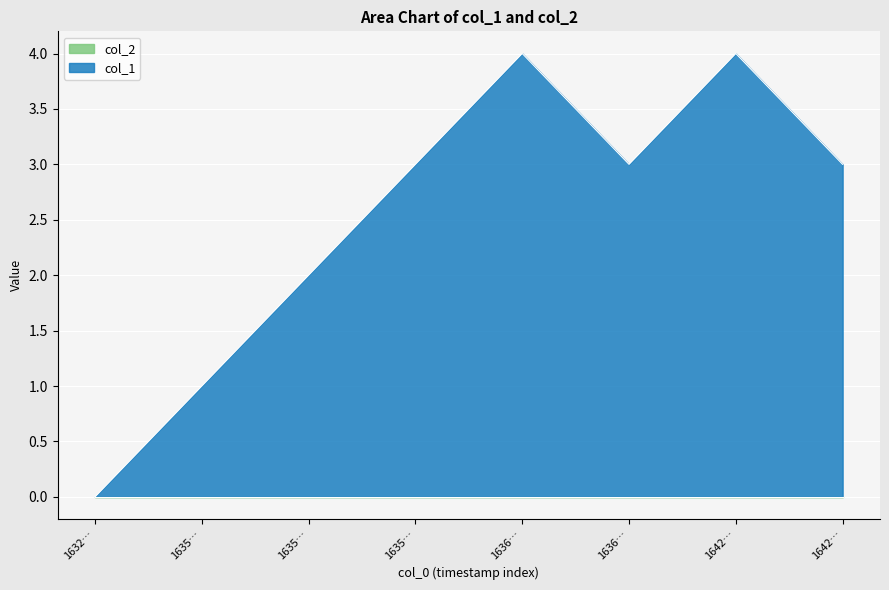

How many data points are above 3?

2